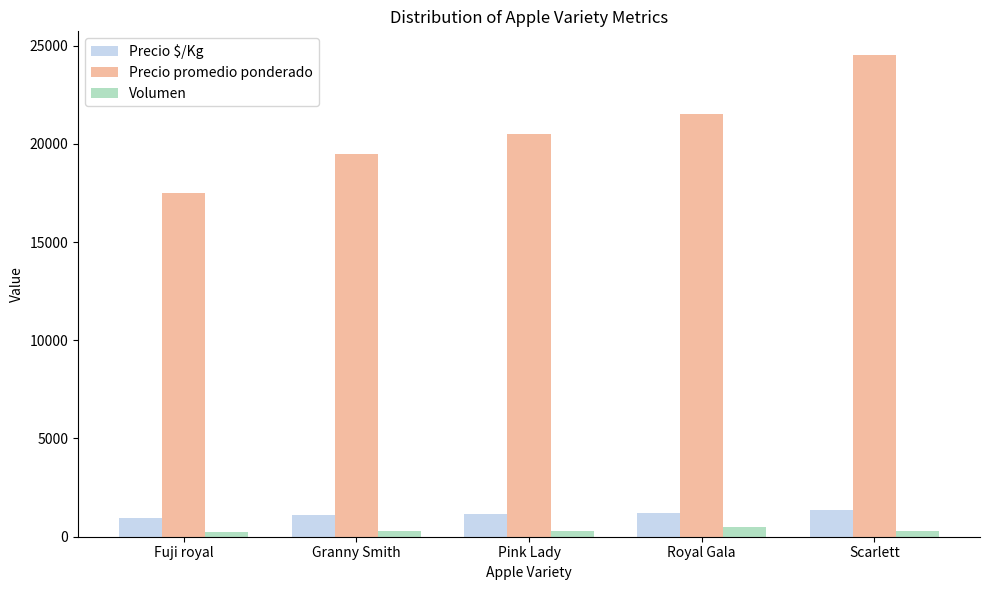

What is the sum of all Volumen values?

1640